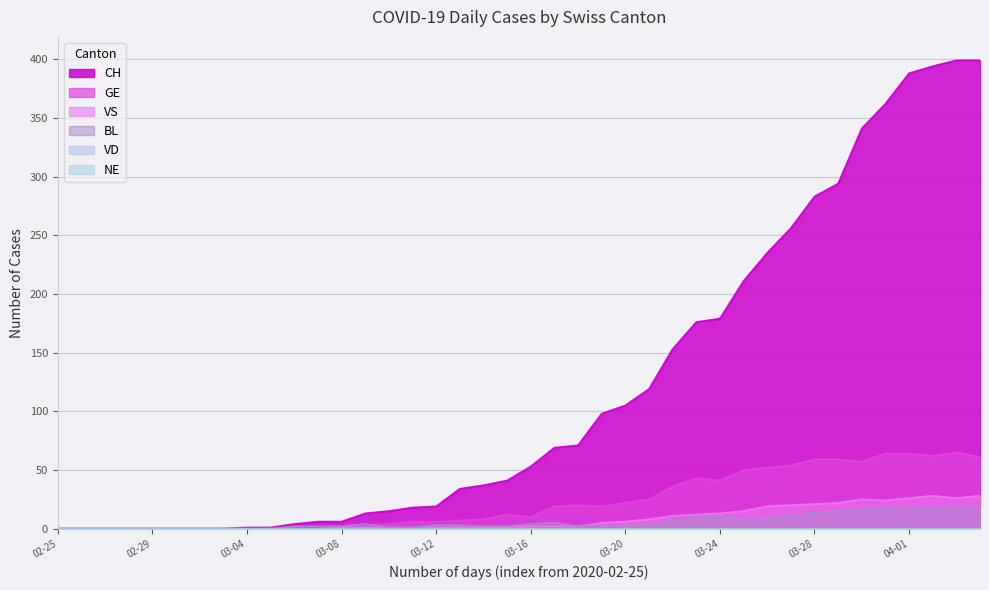

How many data points does each series have?

40